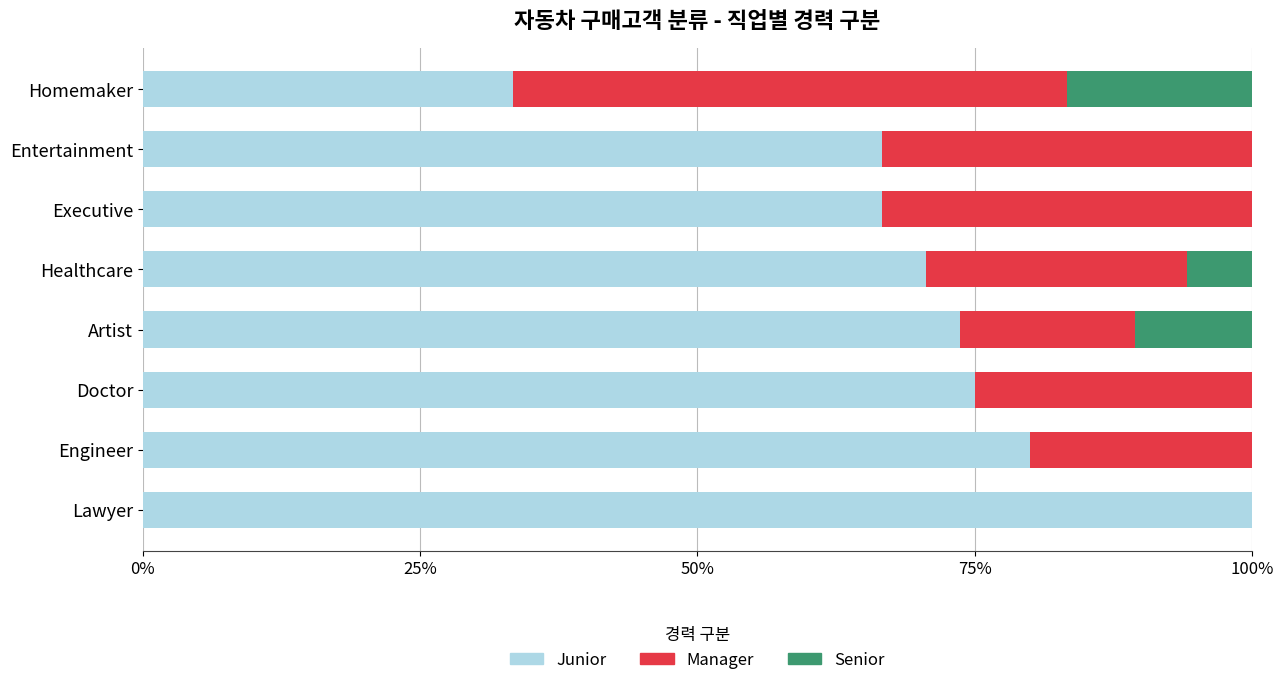

What is the approximate value of Junior at Executive?

66.7